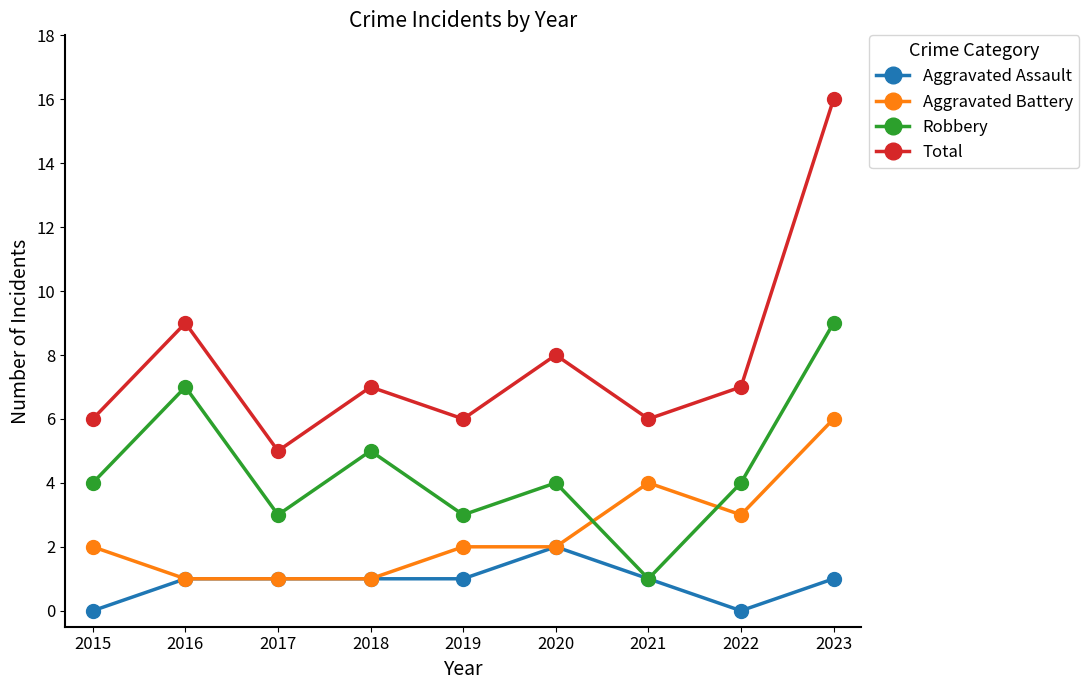

Which series changed the most between 2018 and 2023?

Total